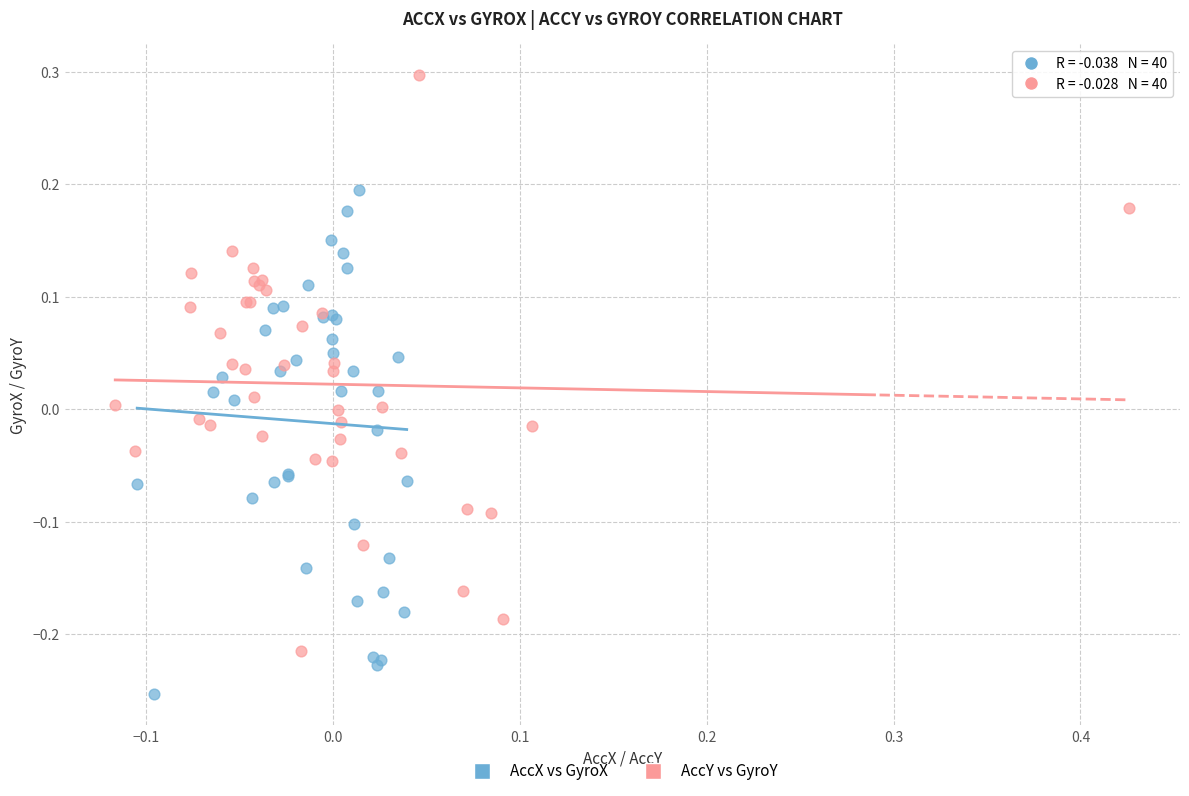

Which series contains the lowest Y value?

AccX vs GyroX